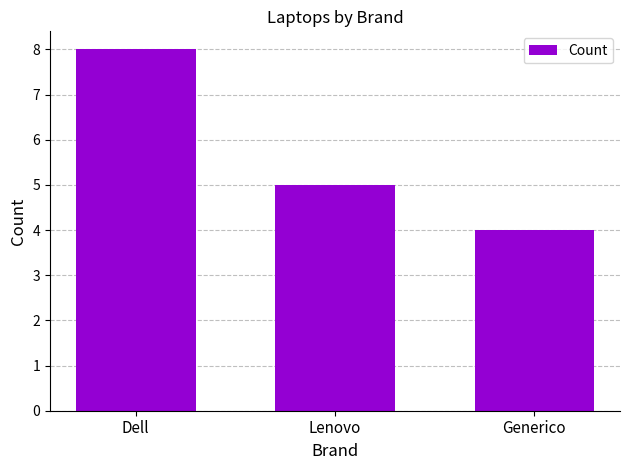

Reading left to right, transcribe all the data shown in this chart.

8	5	4